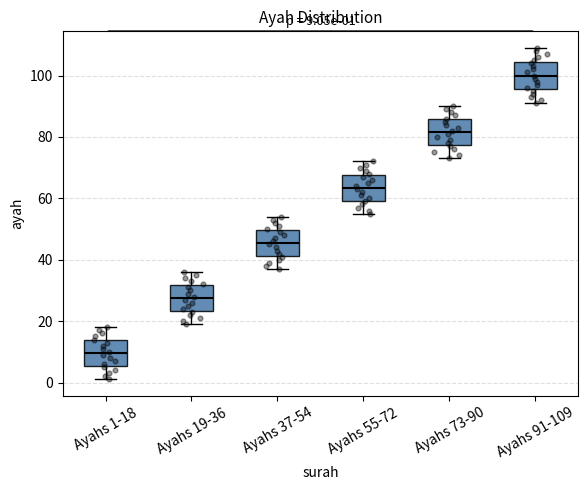

Which box's median line is the lowest?

Ayahs 1-18